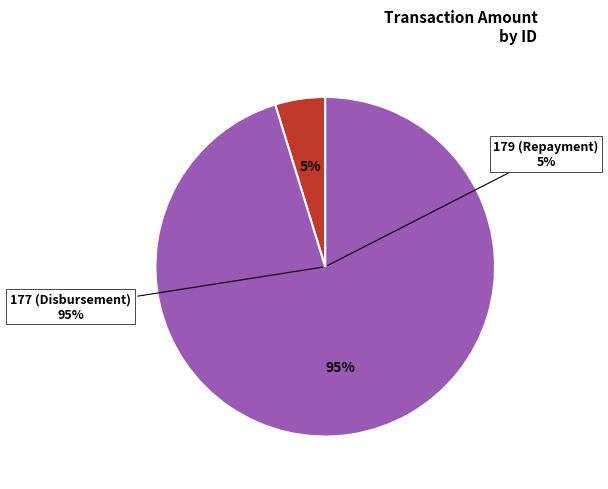

Is there any slice that represents more than half of the pie?

Yes